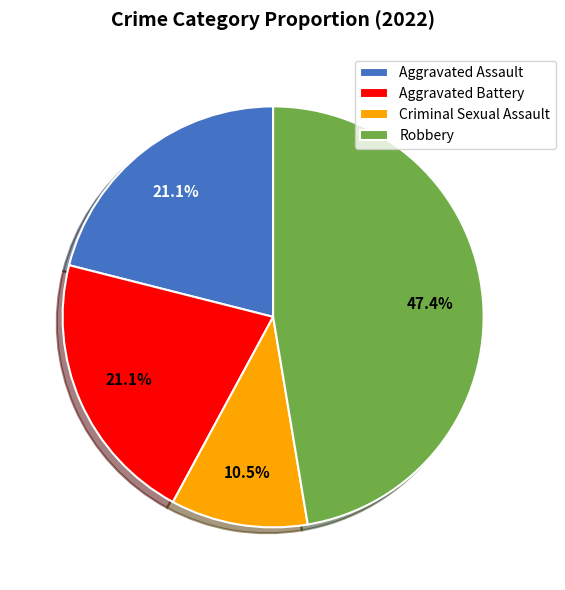

How many slices are in this pie chart?

4